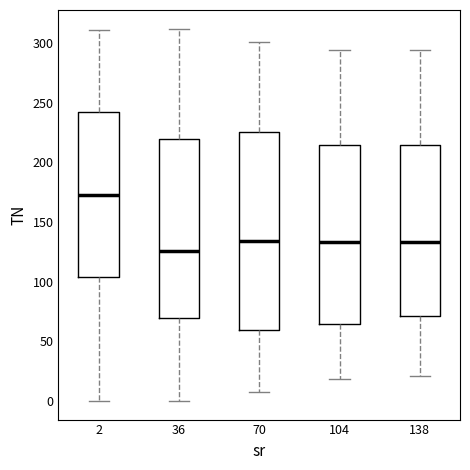

Comparing the boxes themselves (not the whiskers), which one is the tallest?

70